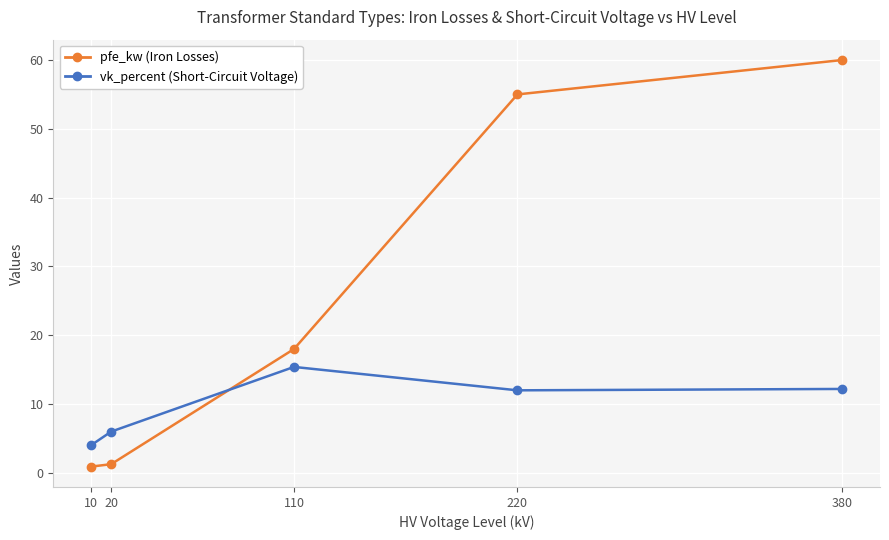

True or false: pfe_kw (Iron Losses) has a value of 83.5 at 220.

False